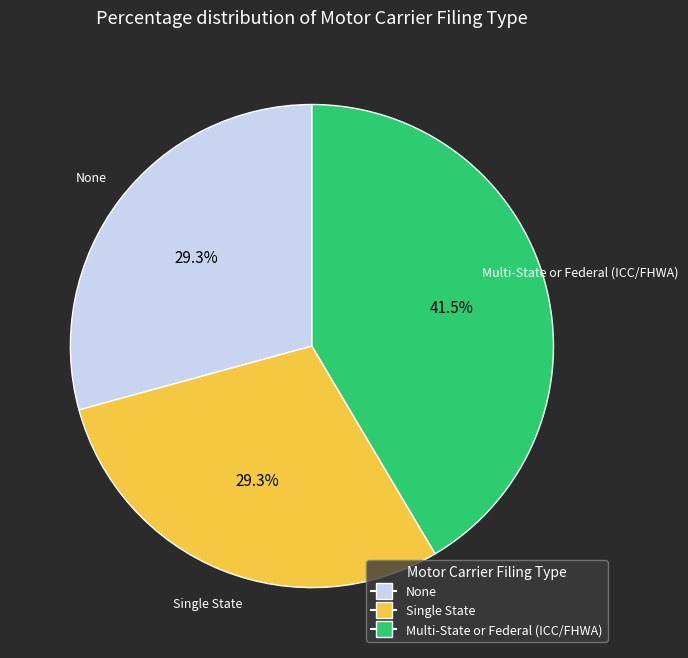

What percentage is NOT represented by None?

70.7%